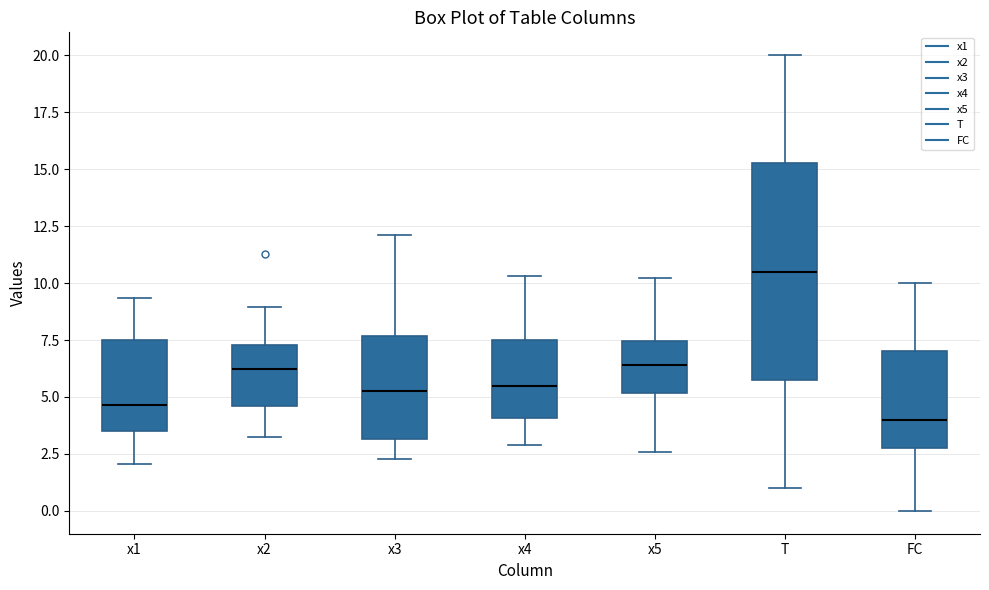

Which box is the tallest, from its lower edge to its upper edge?

T